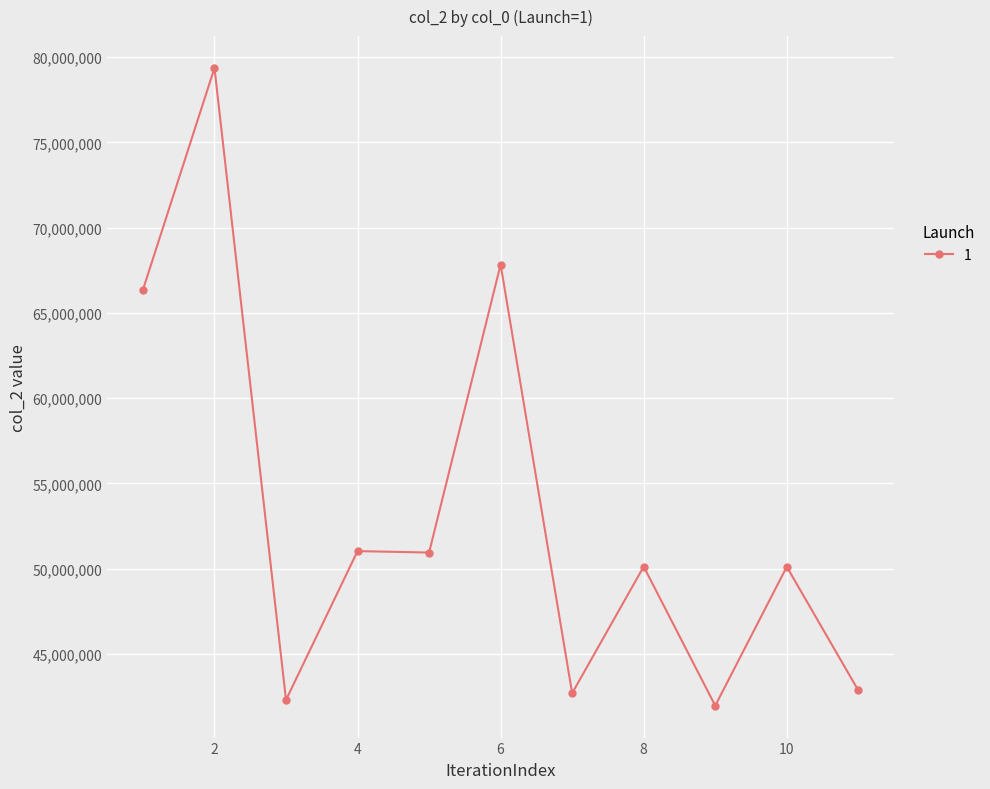

What is the difference between the maximum and minimum values?

37394859